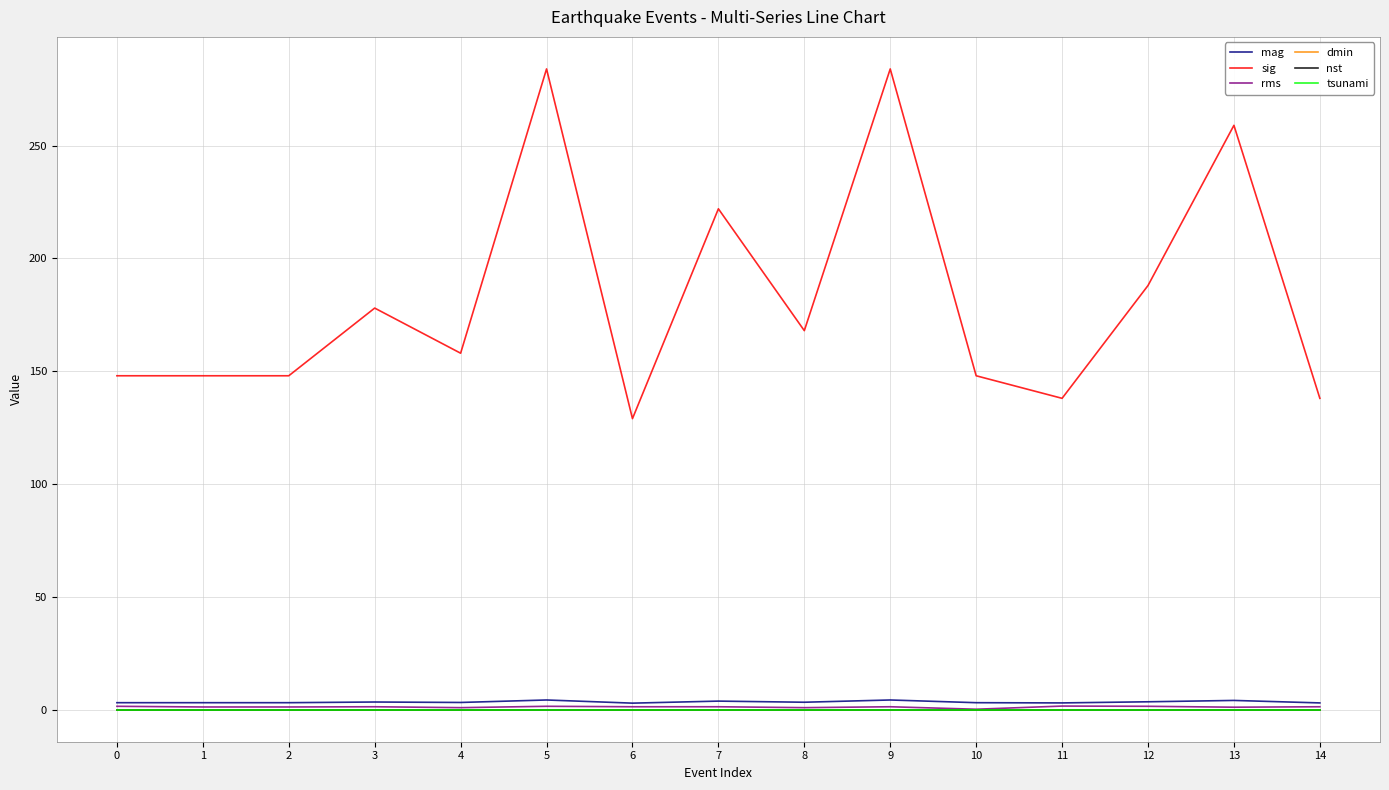

What is the total value across all series at 9?

289.6